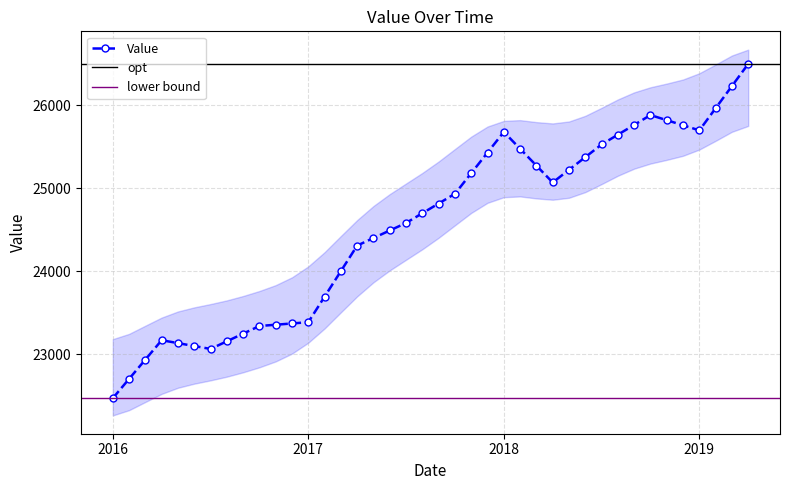

True or false: Value has a value of 25677.0 at 2018.

True